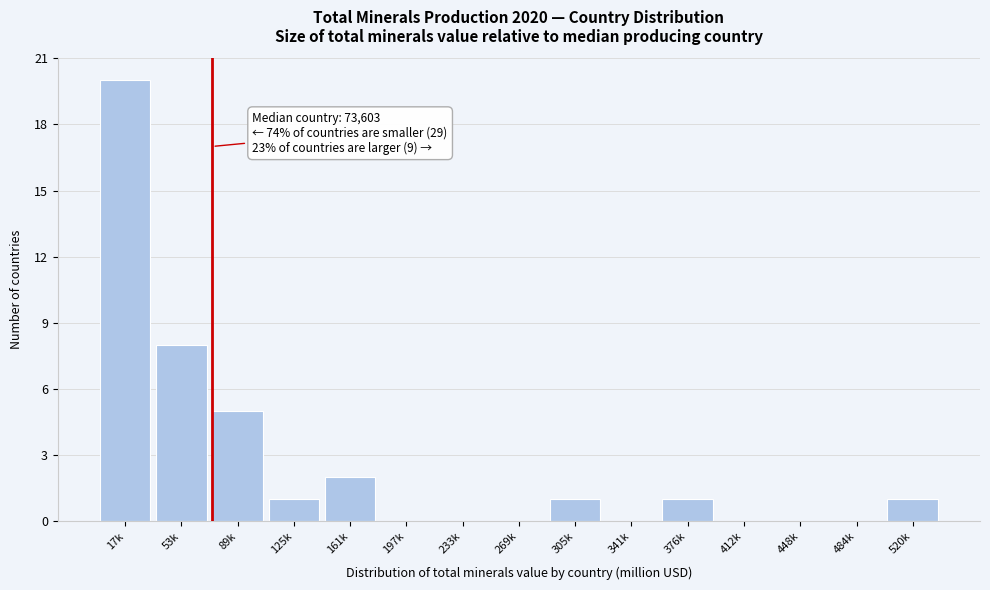

Reading left to right, what are all the values shown in this chart?

17k=20	53k=8	89k=5	125k=1	161k=2	197k=0	233k=0	269k=0	305k=1	341k=0	376k=1	412k=0	448k=0	484k=0	520k=1